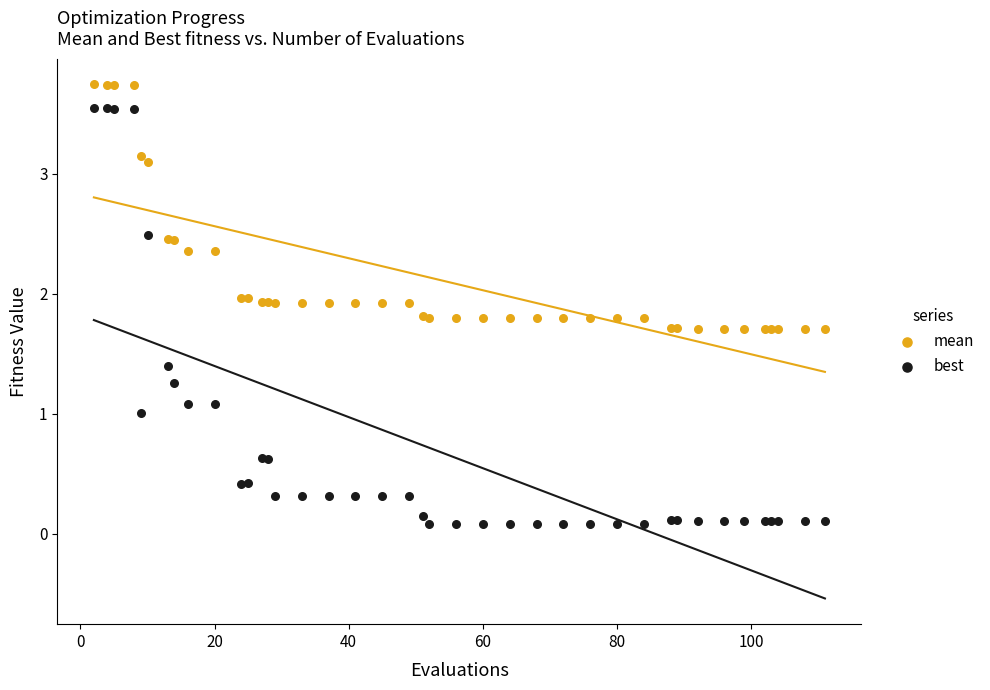

Which series contains the lowest Y value?

best